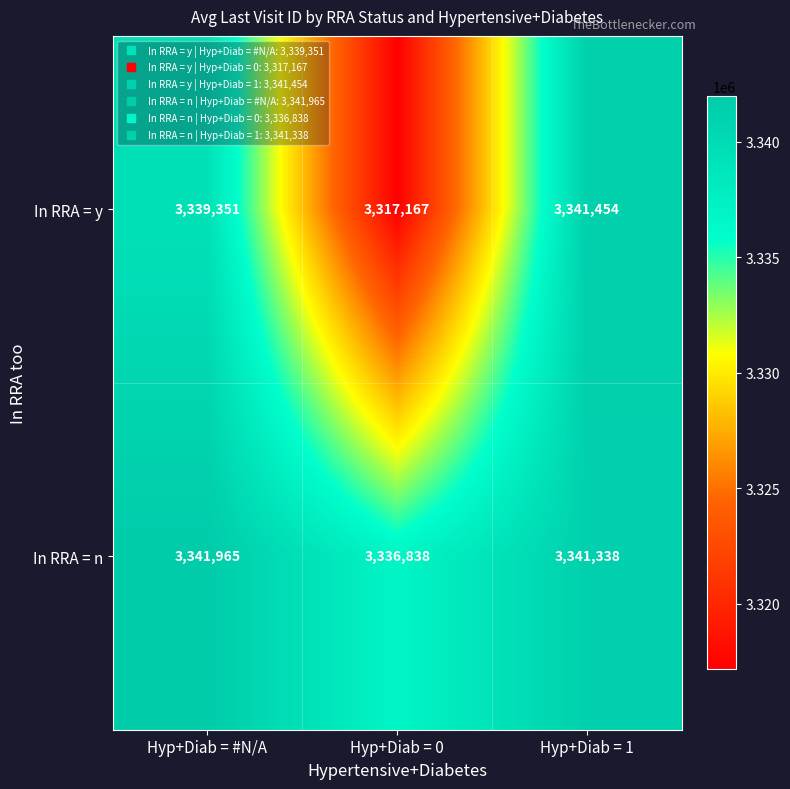

List the series in order of their overall mean, lowest first.

In RRA = y, In RRA = n